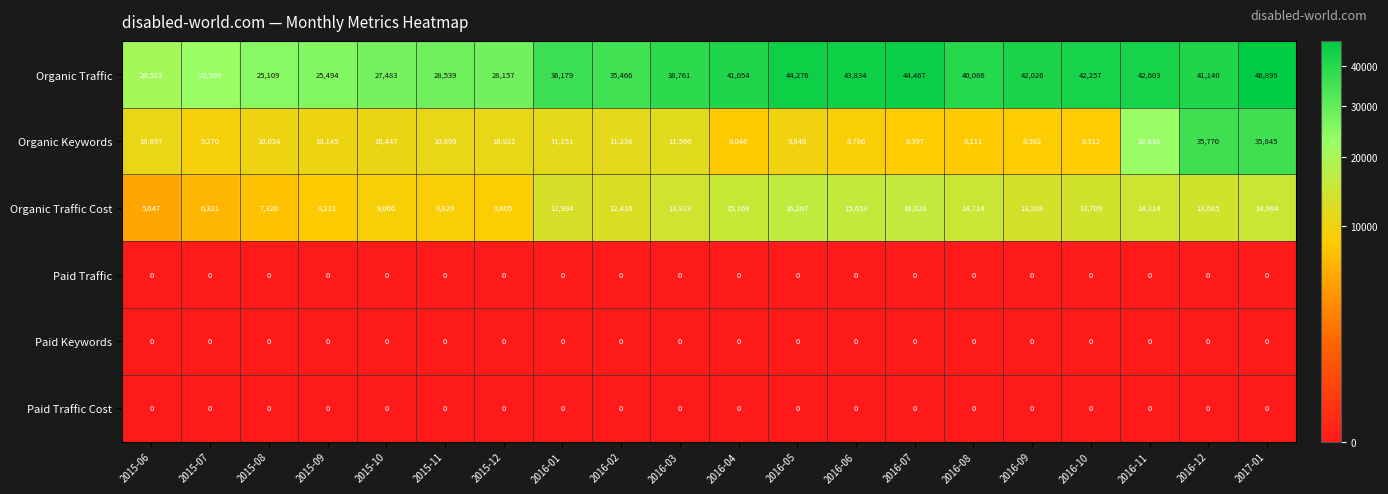

What is the spread (max minus min) of values at 2015-11?

28539